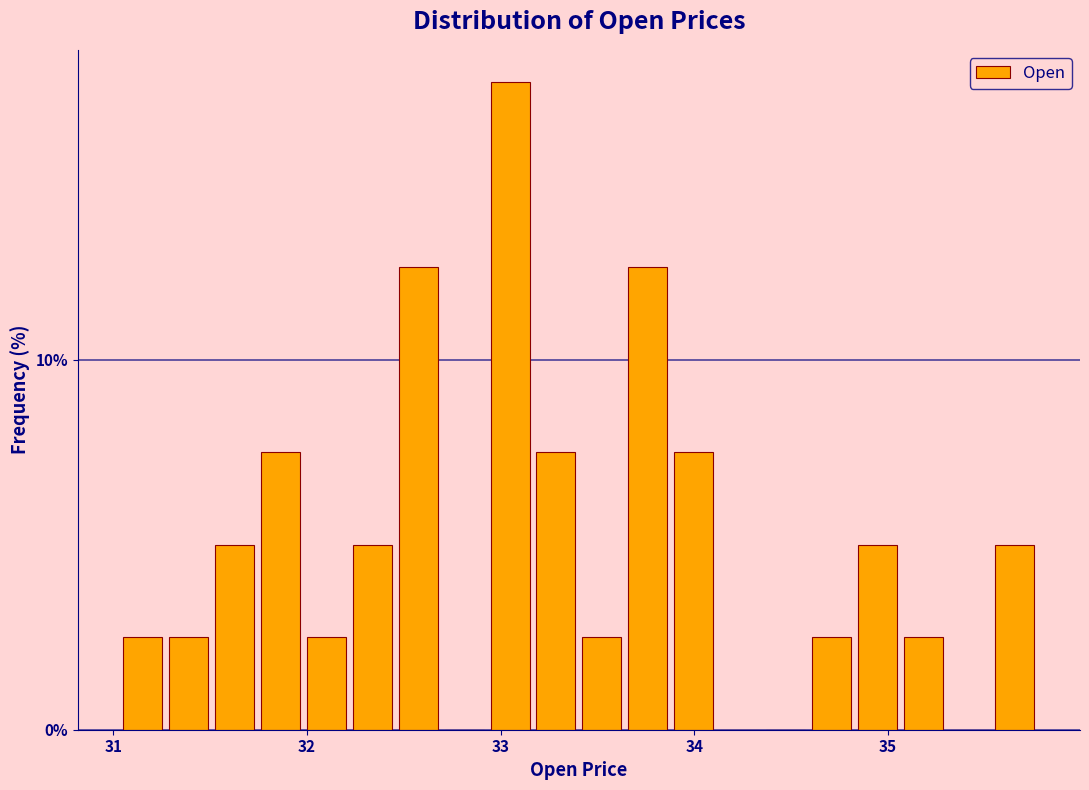

Read against the x-axis, roughly where is the centre of the tallest bar?

33.0